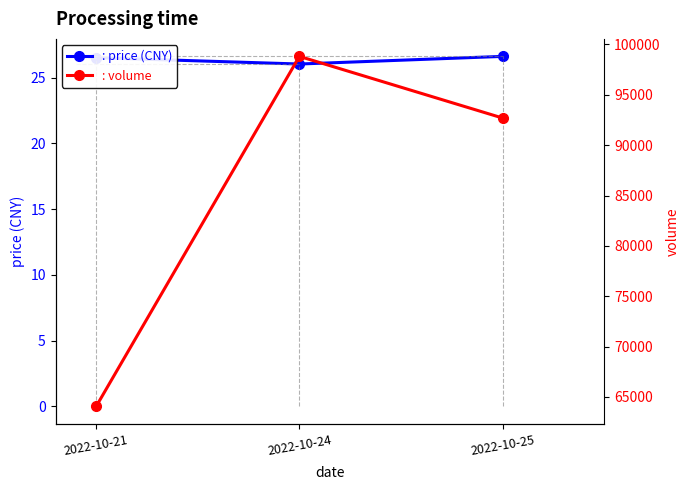

At which category is the sum across all series the highest?

2022-10-24